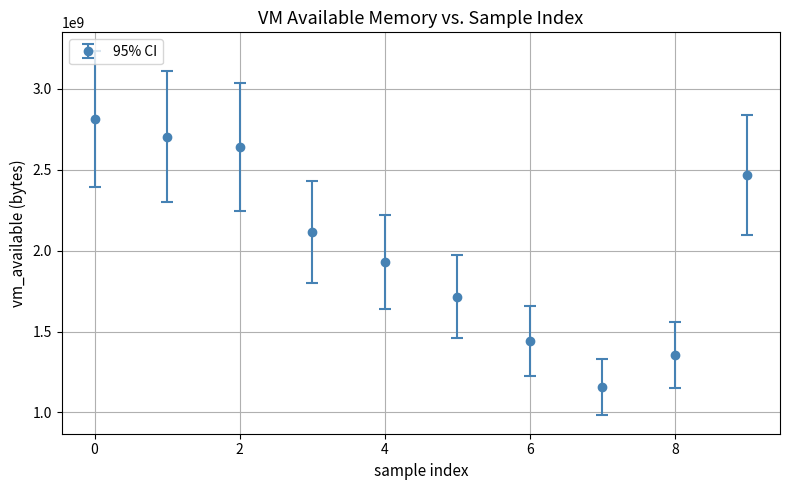

What is the value of the 3rd point from the left?

2640318464